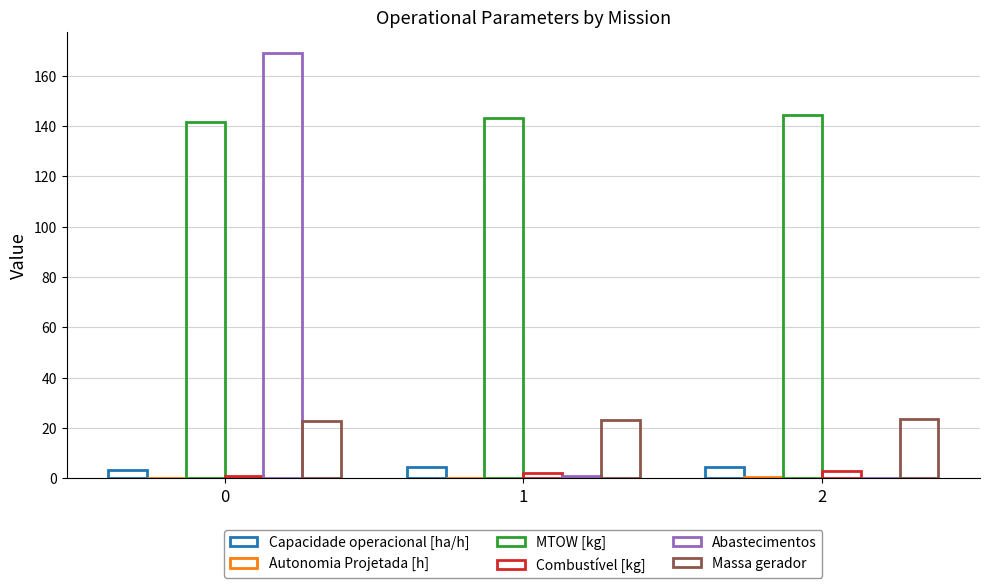

Does the chart contain stacked bars?

No